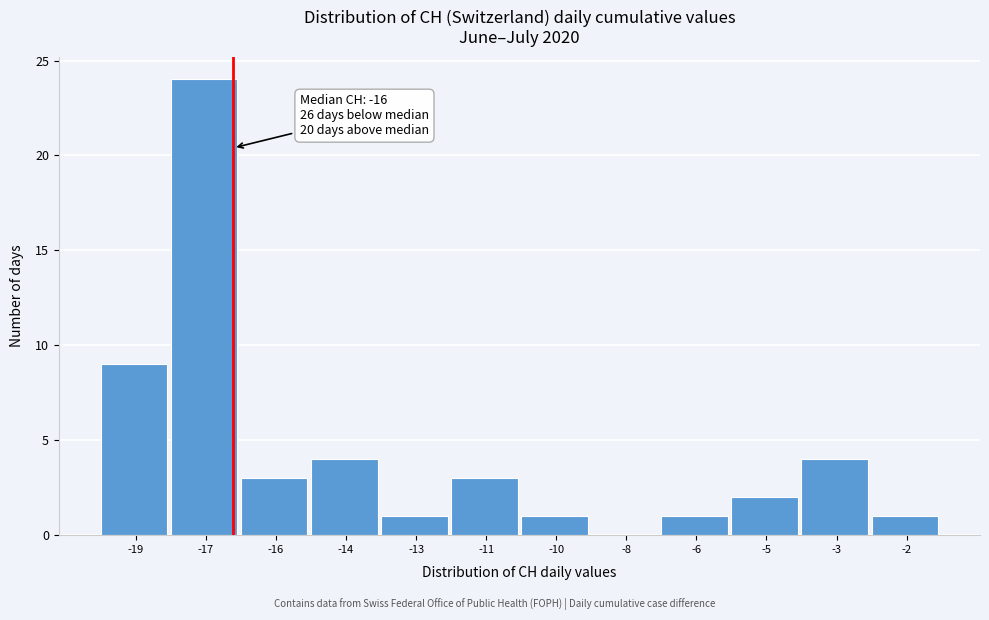

Reading left to right, what are all the values shown in this chart?

-19=9	-17=24	-16=3	-14=4	-13=1	-11=3	-10=1	-8=0	-6=1	-5=2	-3=4	-2=1